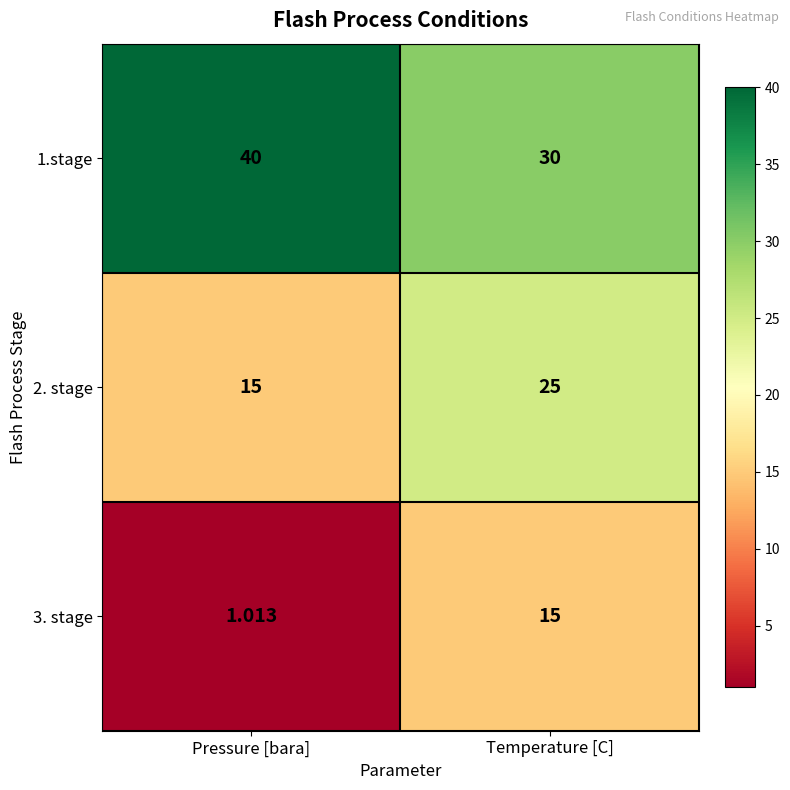

Which category has the lowest value in the 2. stage series?

Pressure [bara]